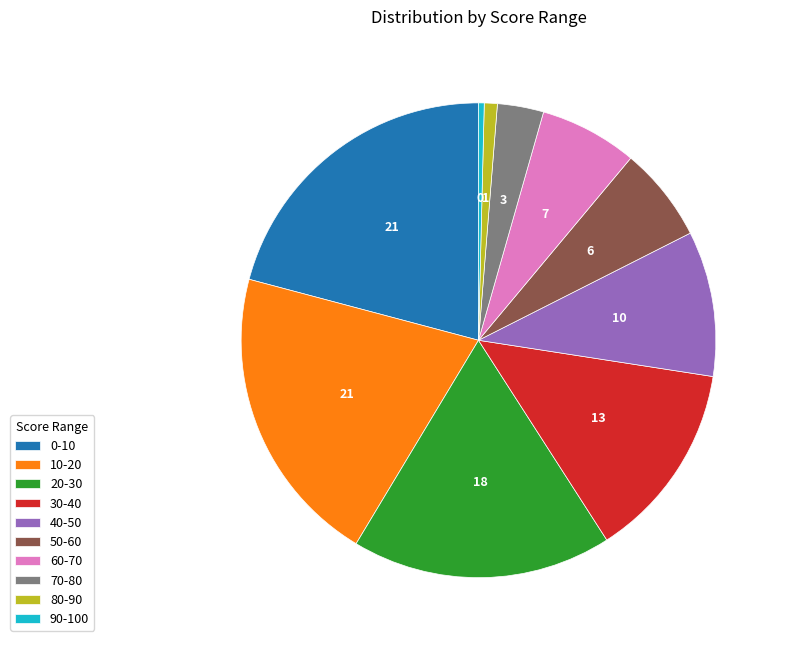

Which slice is the smallest?

90-100